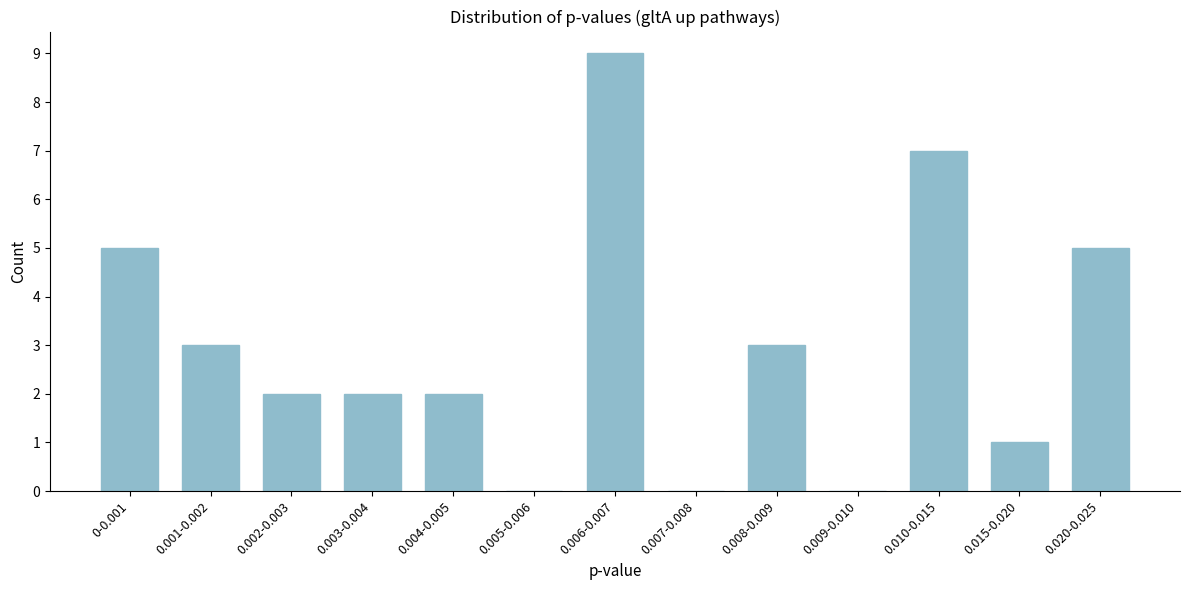

Reading left to right, transcribe all the data shown in this chart.

0-0.001=5	0.001-0.002=3	0.002-0.003=2	0.003-0.004=2	0.004-0.005=2	0.005-0.006=0	0.006-0.007=9	0.007-0.008=0	0.008-0.009=3	0.009-0.010=0	0.010-0.015=7	0.015-0.020=1	0.020-0.025=5